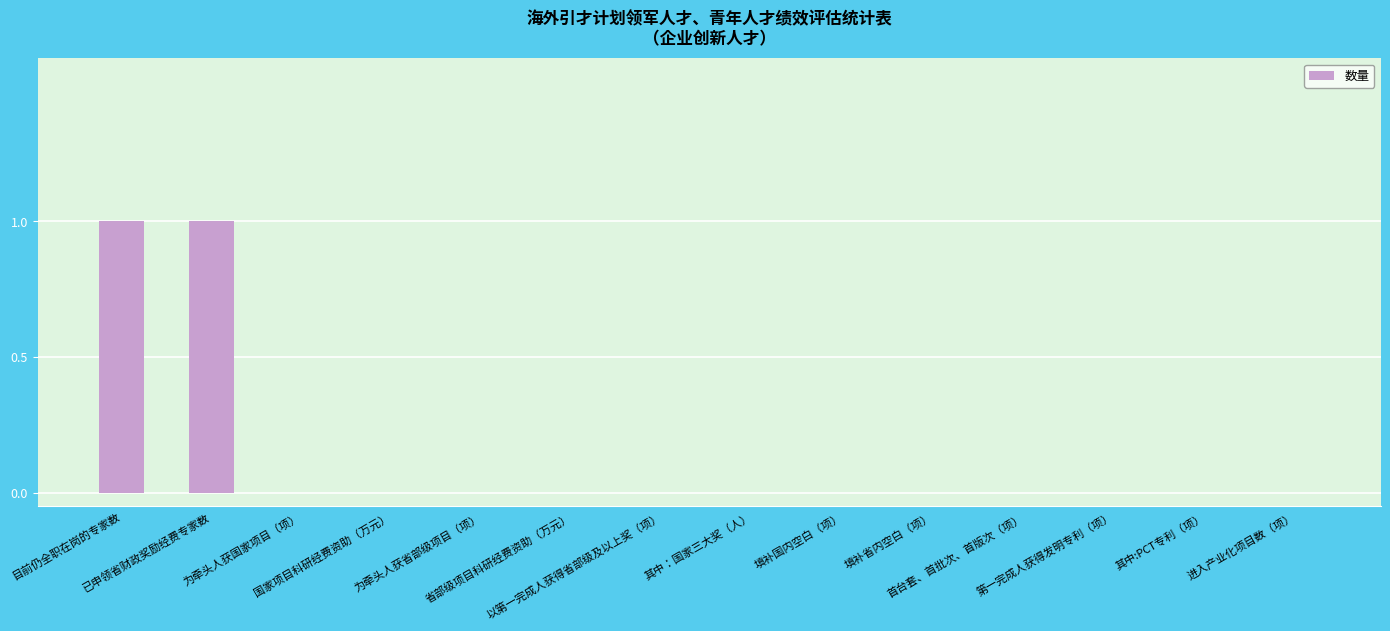

What is the sum of the values at 已申领省财政奖励经费专家数 and 首台套、首批次、首版次（项）?

1